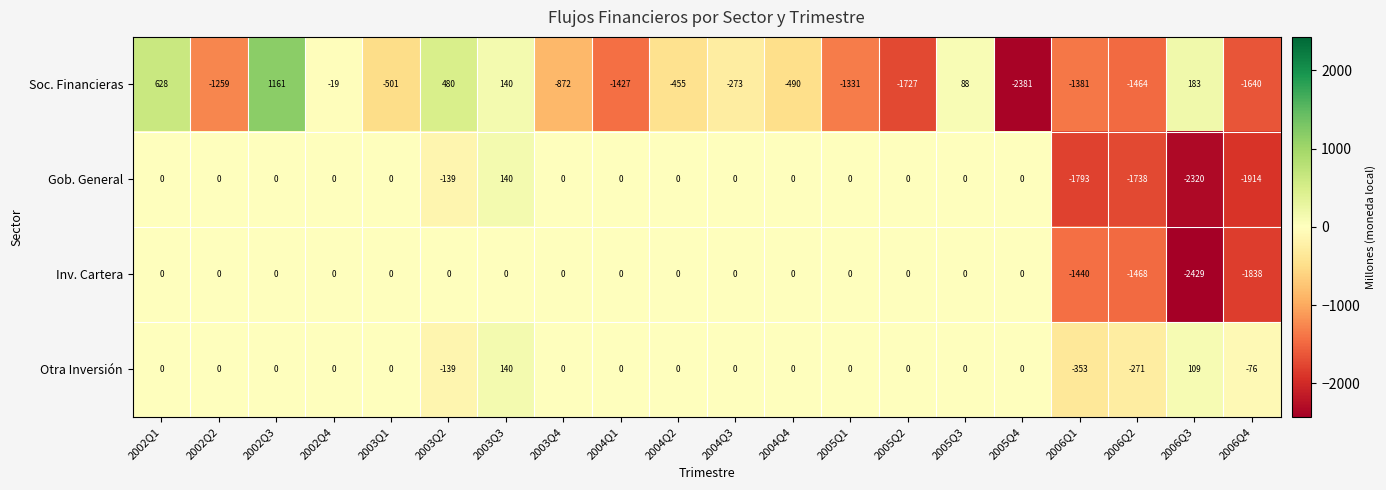

What is the difference between the maximum and minimum values in the Soc. Financieras series?

3542